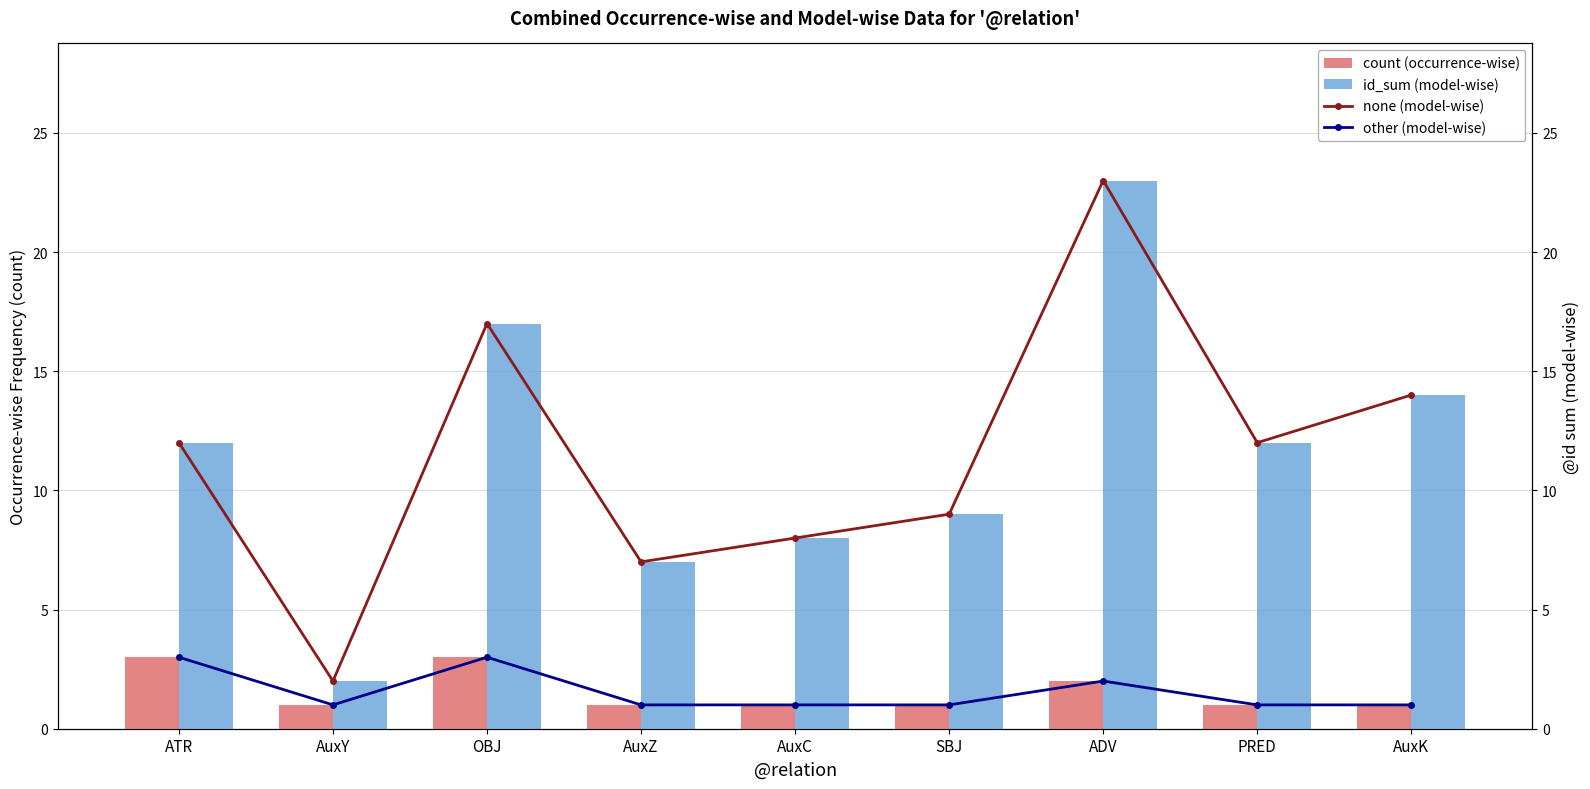

Which category has the lowest value in the other (model-wise) series?

AuxY